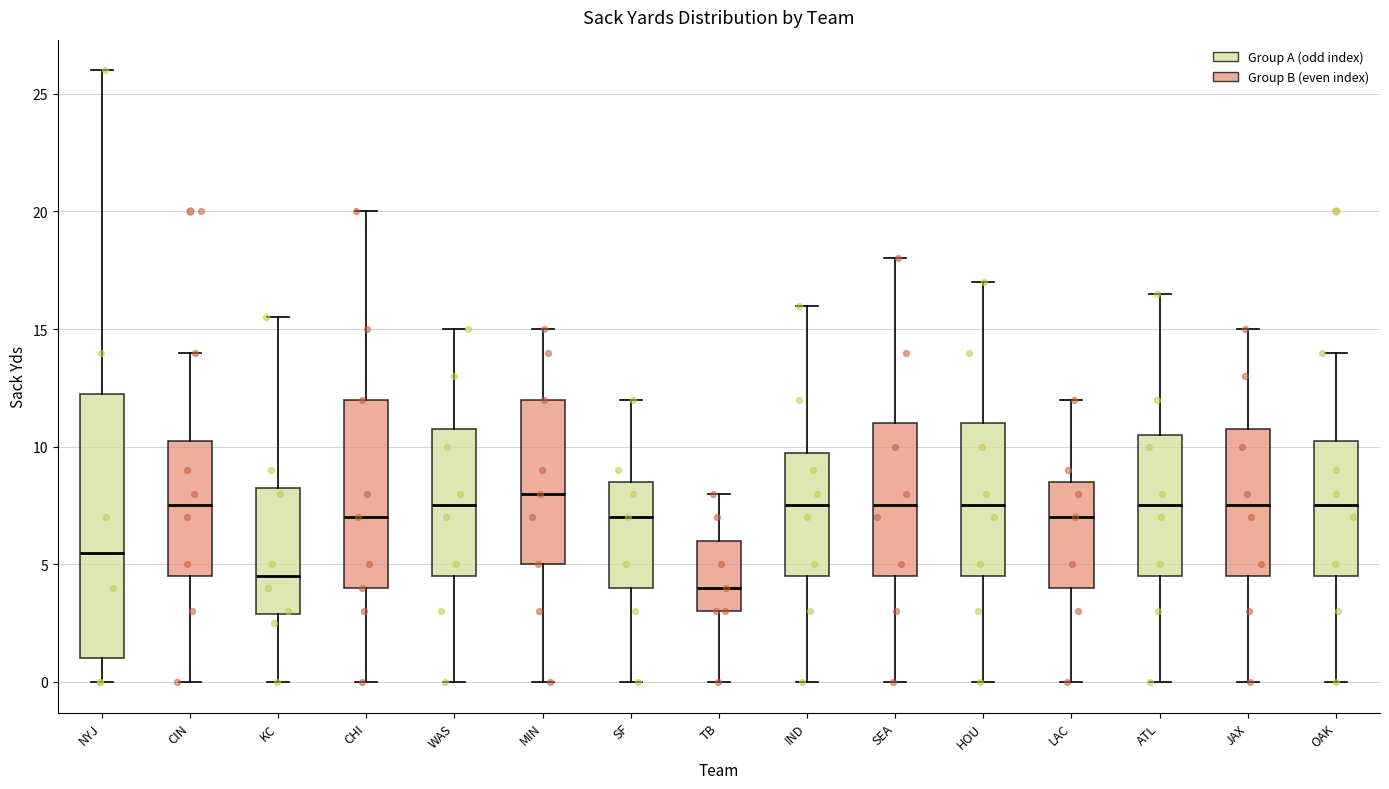

Reading left to right, transcribe this box plot: for each box, give where its median line is, the range the box spans, and where its two whiskers end, as read against the y-axis. The values are not printed on the chart, so give them approximately, as read against the axis.

NYJ: median 5.5, box 1.0 to 12.5, whiskers 0.0 to 26.0
CIN: median 7.5, box 4.5 to 10.5, whiskers 0.0 to 14.0
KC: median 4.5, box 3.0 to 8.5, whiskers 0.0 to 15.5
CHI: median 7.0, box 4.0 to 12.0, whiskers 0.0 to 20.0
WAS: median 7.5, box 4.5 to 11.0, whiskers 0.0 to 15.0
MIN: median 8.0, box 5.0 to 12.0, whiskers 0.0 to 15.0
SF: median 7.0, box 4.0 to 8.5, whiskers 0.0 to 12.0
TB: median 4.0, box 3.0 to 6.0, whiskers 0.0 to 8.0
IND: median 7.5, box 4.5 to 10.0, whiskers 0.0 to 16.0
SEA: median 7.5, box 4.5 to 11.0, whiskers 0.0 to 18.0
HOU: median 7.5, box 4.5 to 11.0, whiskers 0.0 to 17.0
LAC: median 7.0, box 4.0 to 8.5, whiskers 0.0 to 12.0
ATL: median 7.5, box 4.5 to 10.5, whiskers 0.0 to 16.5
JAX: median 7.5, box 4.5 to 11.0, whiskers 0.0 to 15.0
OAK: median 7.5, box 4.5 to 10.5, whiskers 0.0 to 14.0